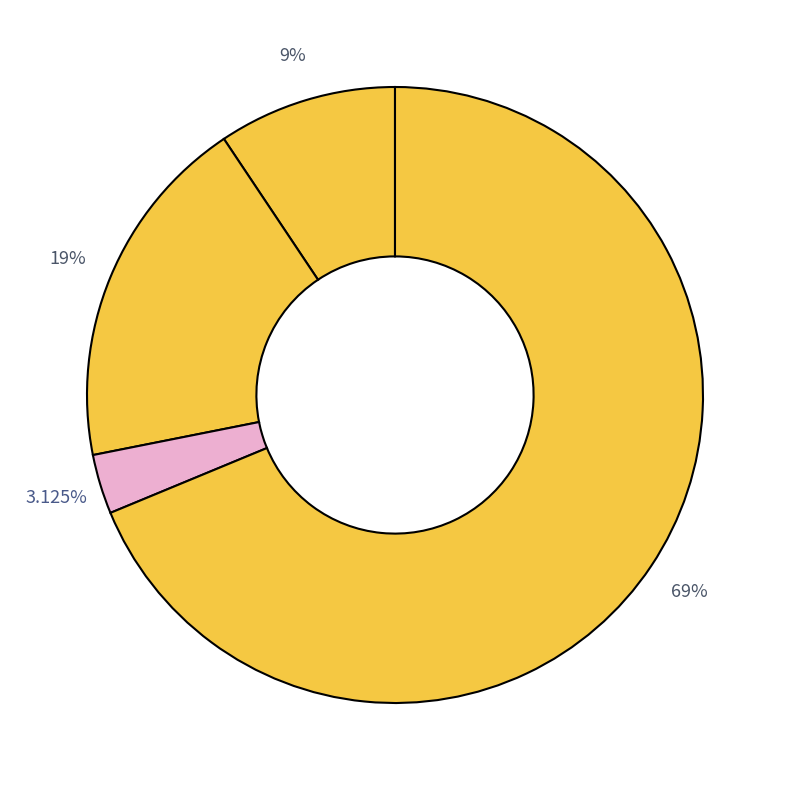

How many slices are in this pie chart?

4